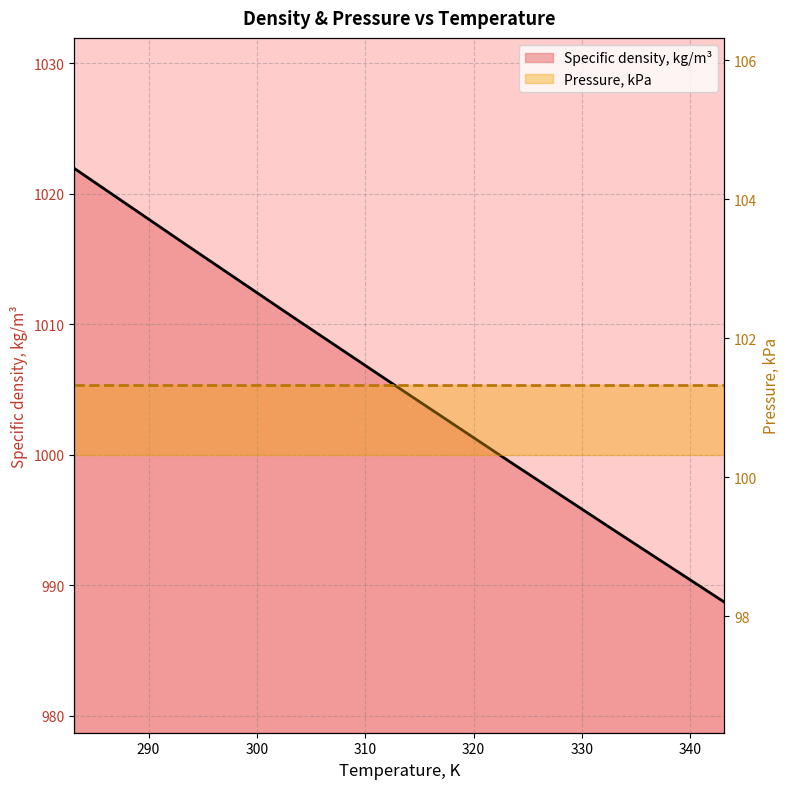

Reading left to right, transcribe all the data shown in this chart.

283.15=1021.9	293.15=1016.3	303.15=1010.6	313.15=1005.1	323.15=999.6	333.15=994.1	343.15=988.7